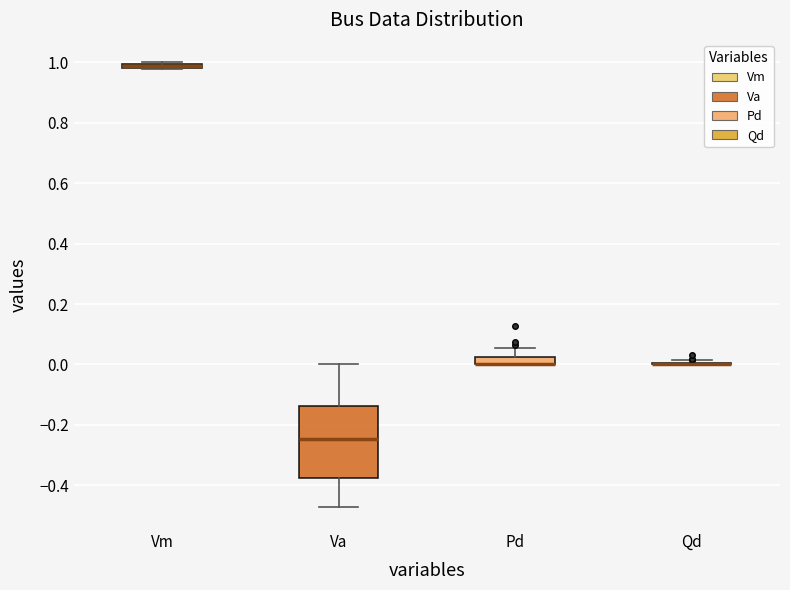

Which box is the tallest, from its lower edge to its upper edge?

Va